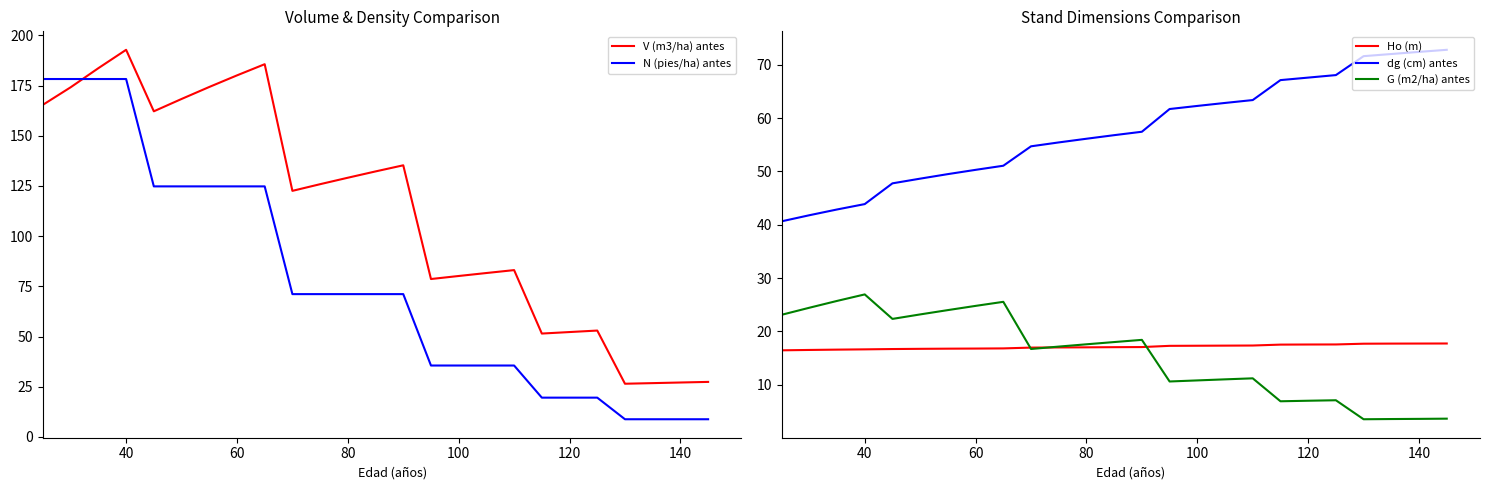

Which series has the largest range (max minus min)?

N (pies/ha) antes